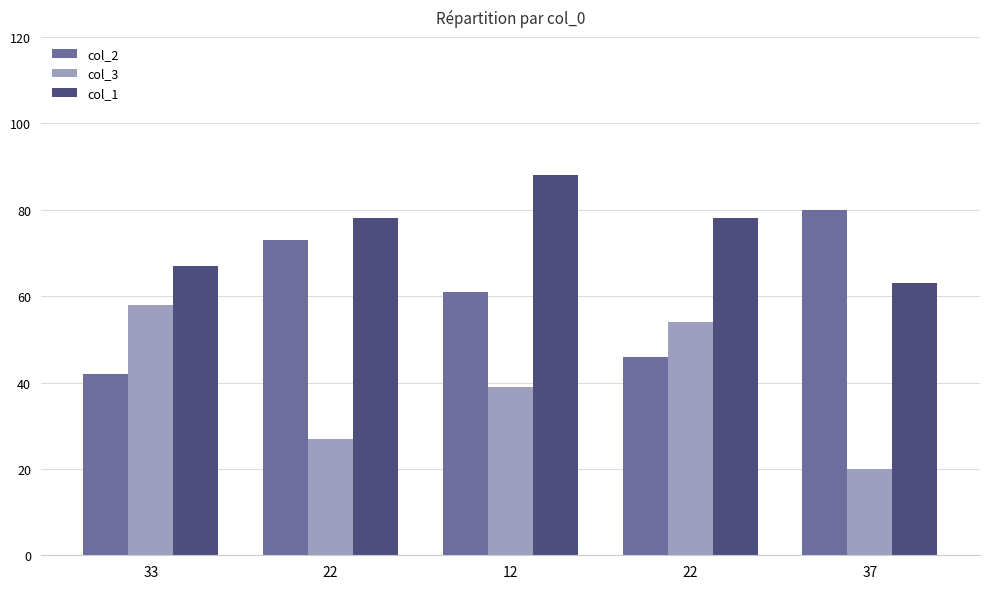

At which label does col_3 reach its minimum?

37